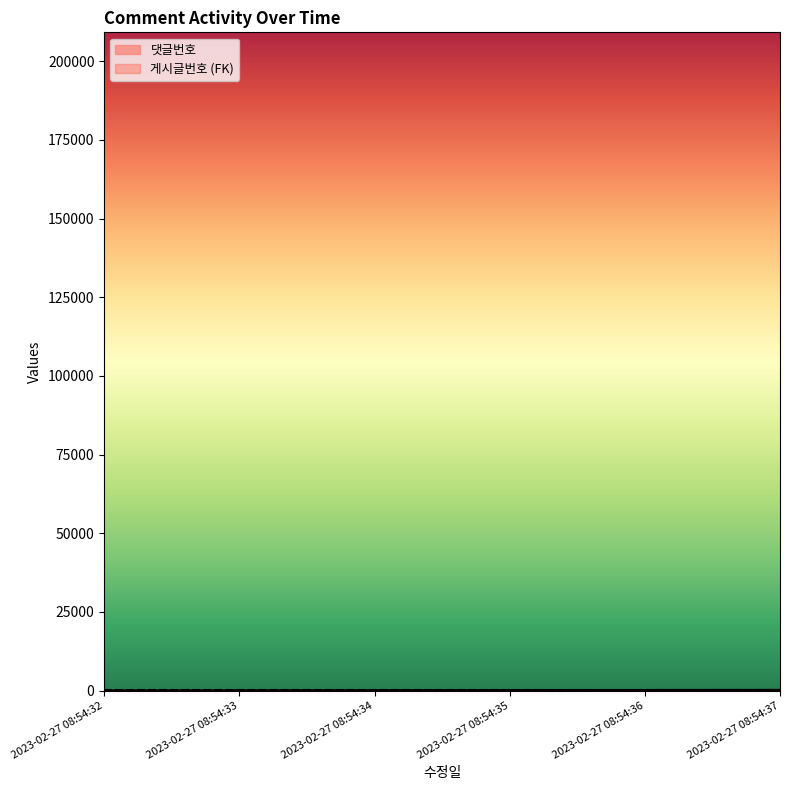

Which category has the highest value across all series?

2023-02-27 08:54:37